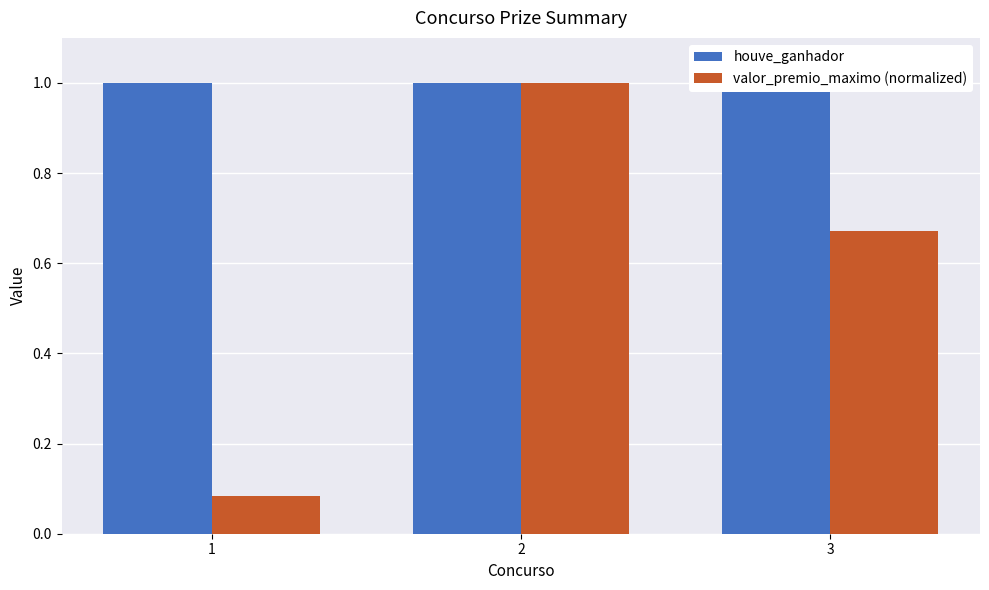

What is the smallest value displayed?

0.1